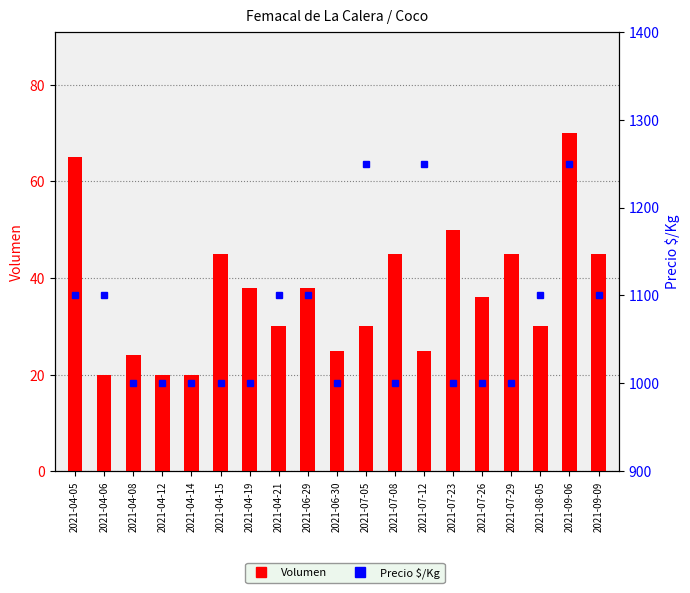

What is the total value across all series at 2021-07-08?

1045